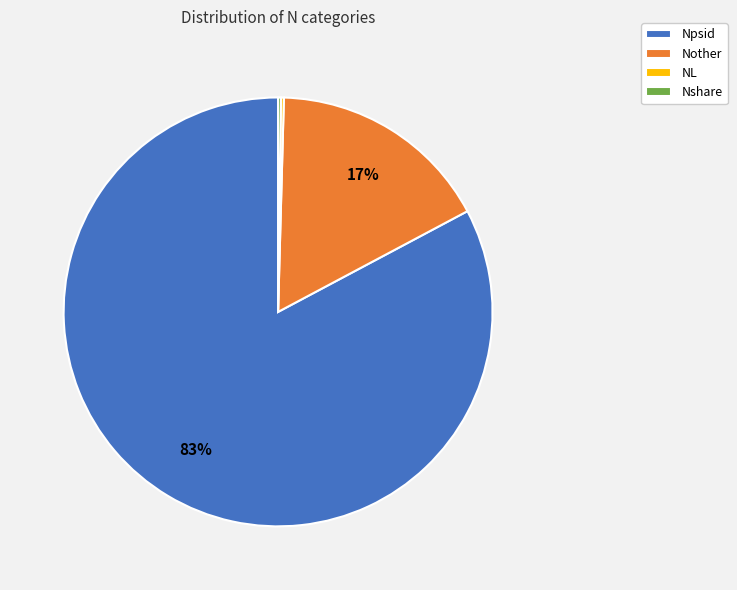

To the nearest percent, what is the difference between the largest and smallest slice percentages?

83%